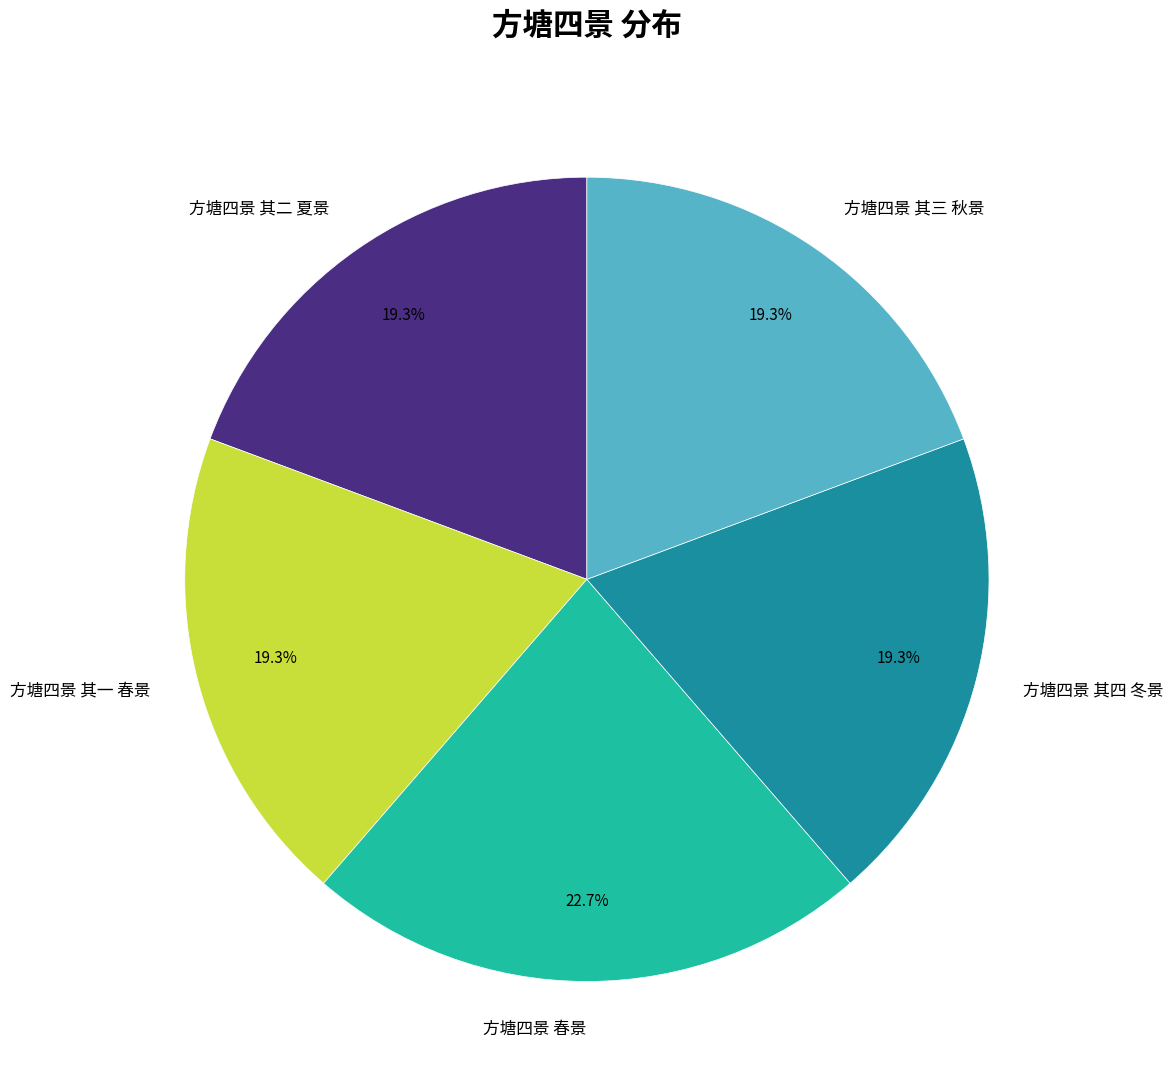

How many segments does this pie chart have?

5